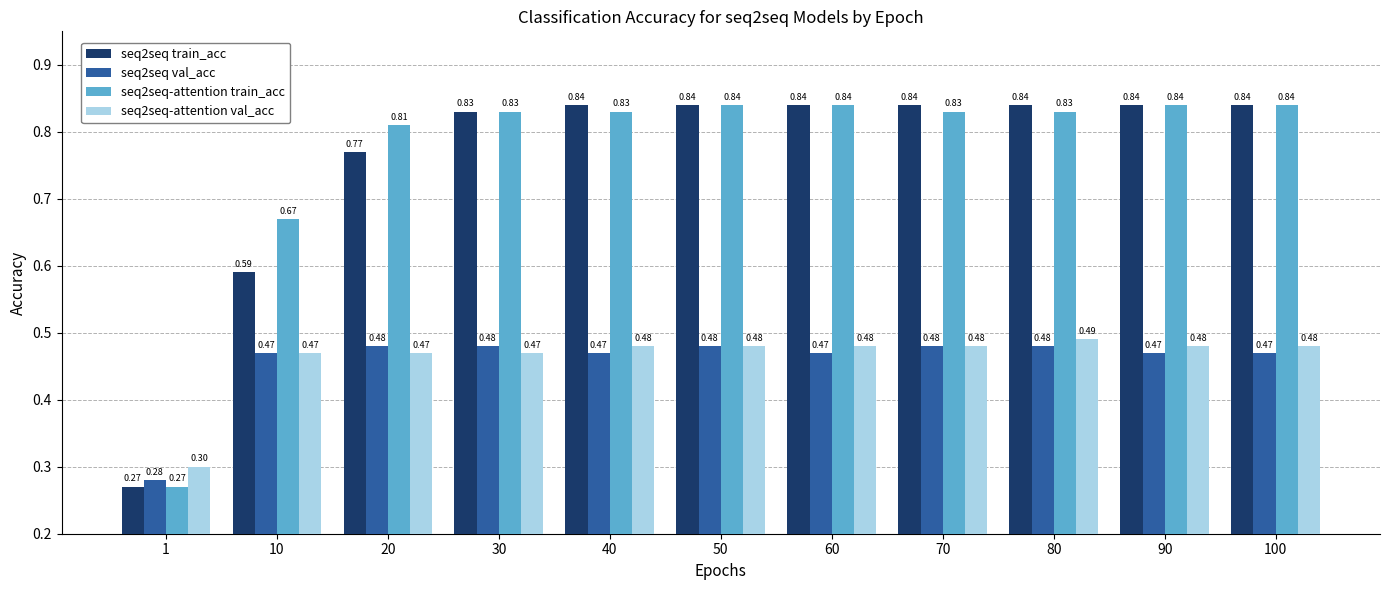

Which series changed the most between 20 and 90?

seq2seq train_acc